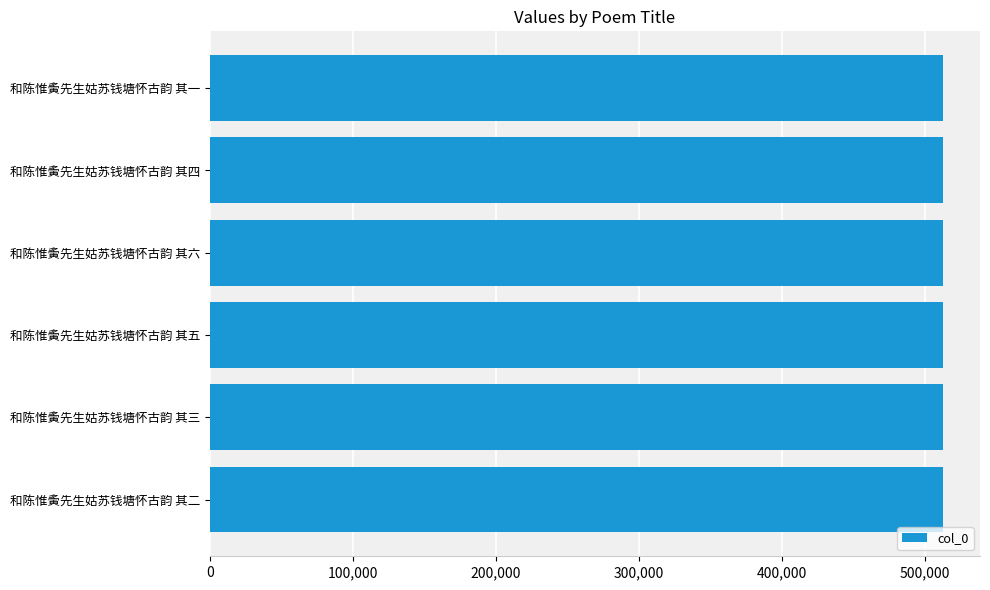

What is the greatest value displayed?

512724